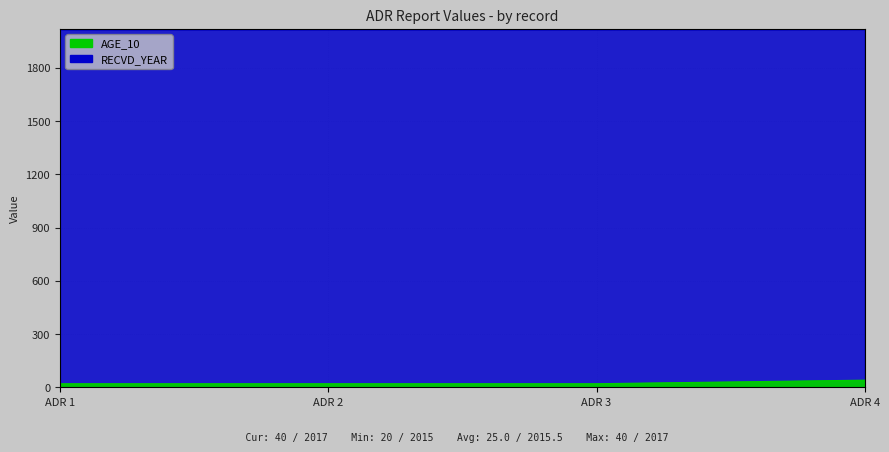

Count the number of data series in this chart.

2